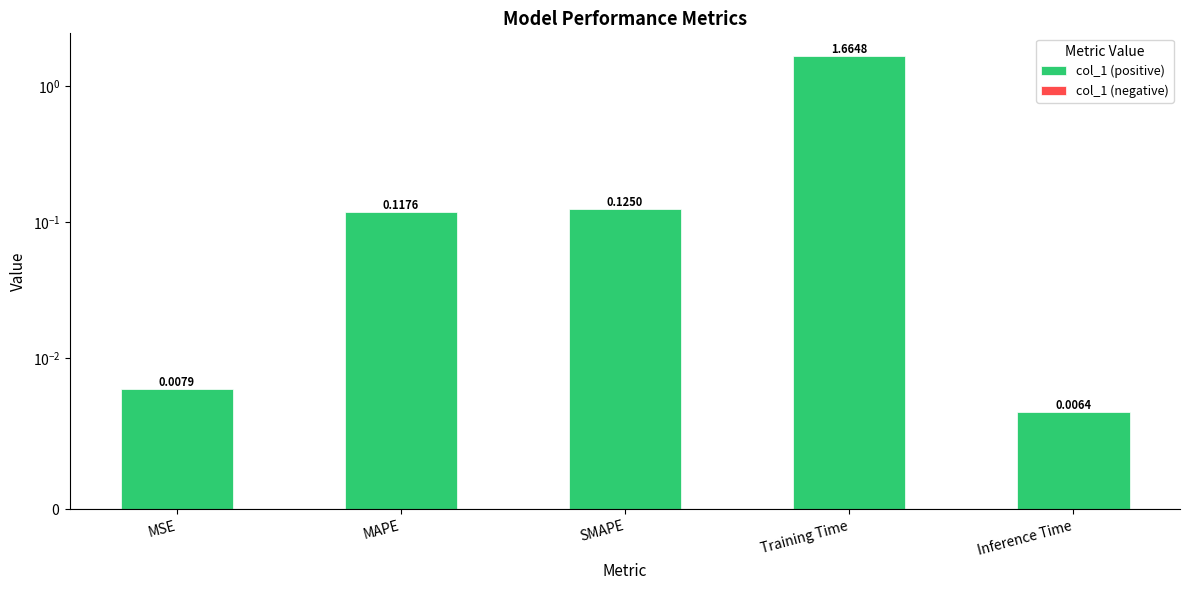

What is the label of the 3rd bar from the left?

SMAPE